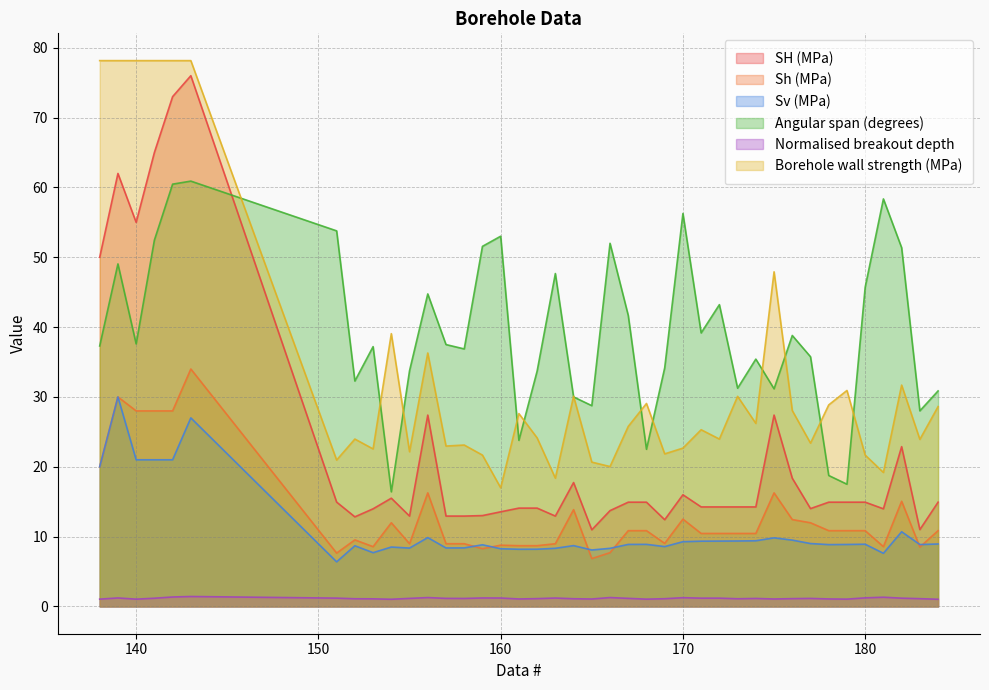

How many values in the Sv (MPa) series exceed 8?

37